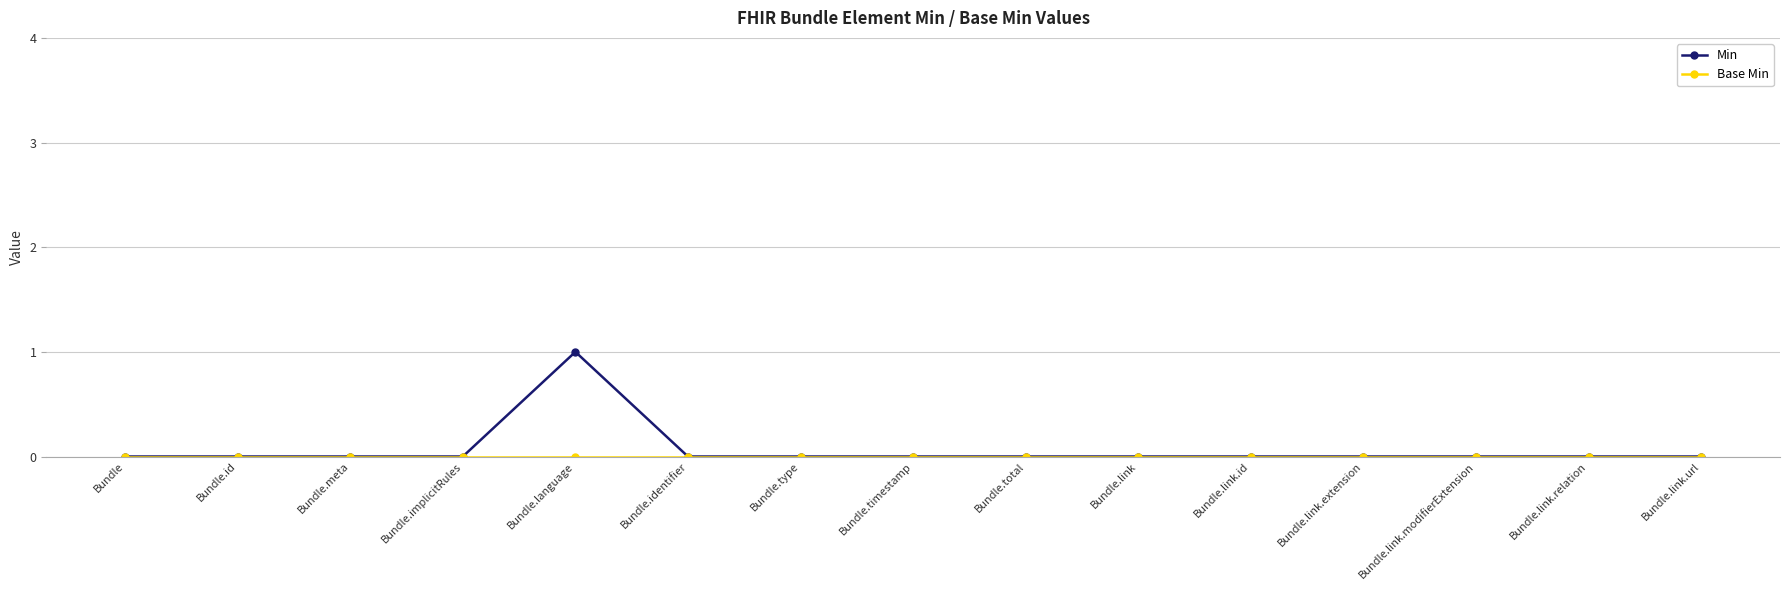

What is the label of the 5th point from the right?

Bundle.link.id